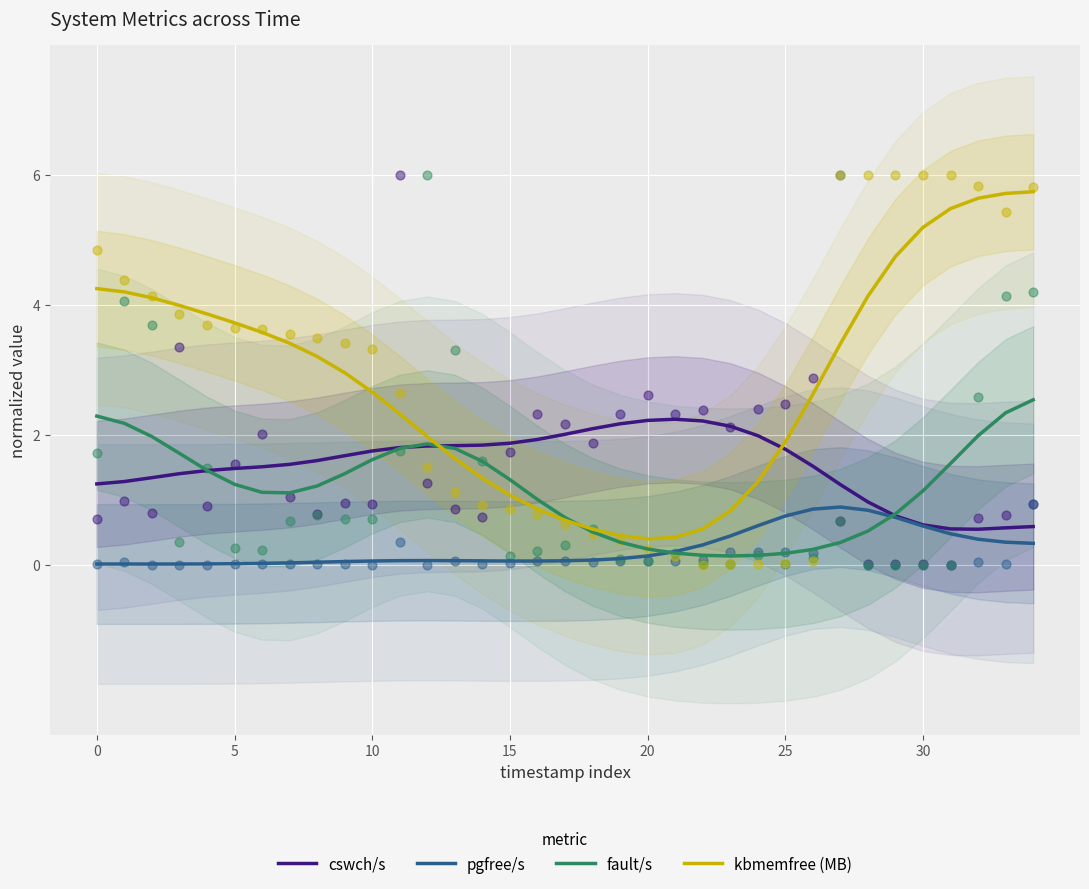

What are all the series names shown in the legend?

cswch/s, pgfree/s, fault/s, kbmemfree (MB)